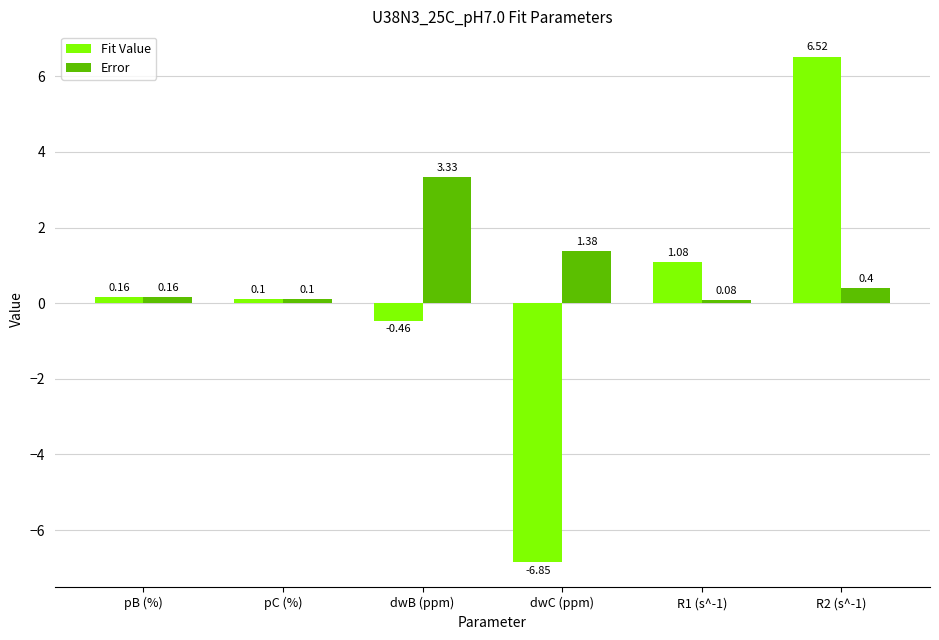

Which series has the widest spread of values?

Fit Value